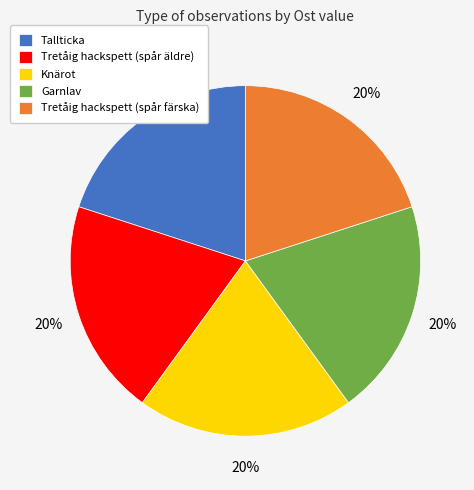

True or false: Tretåig hackspett (spår äldre) accounts for 15% of the total.

False